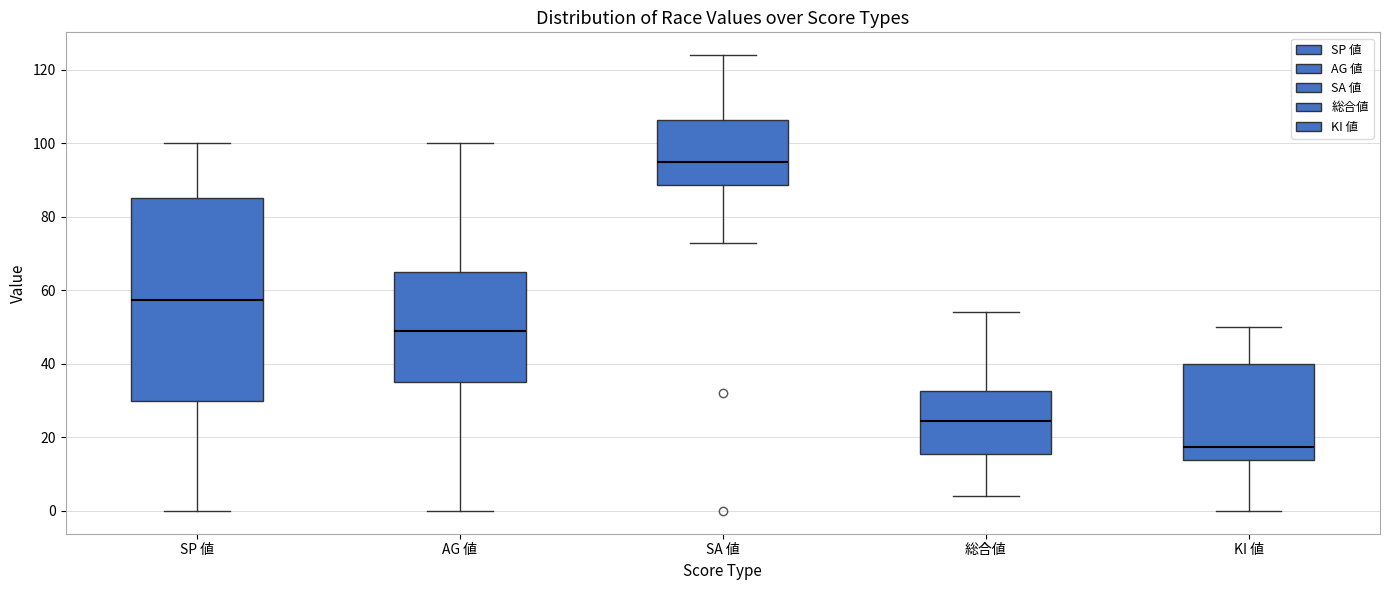

Which box's median line is the highest?

SA 値